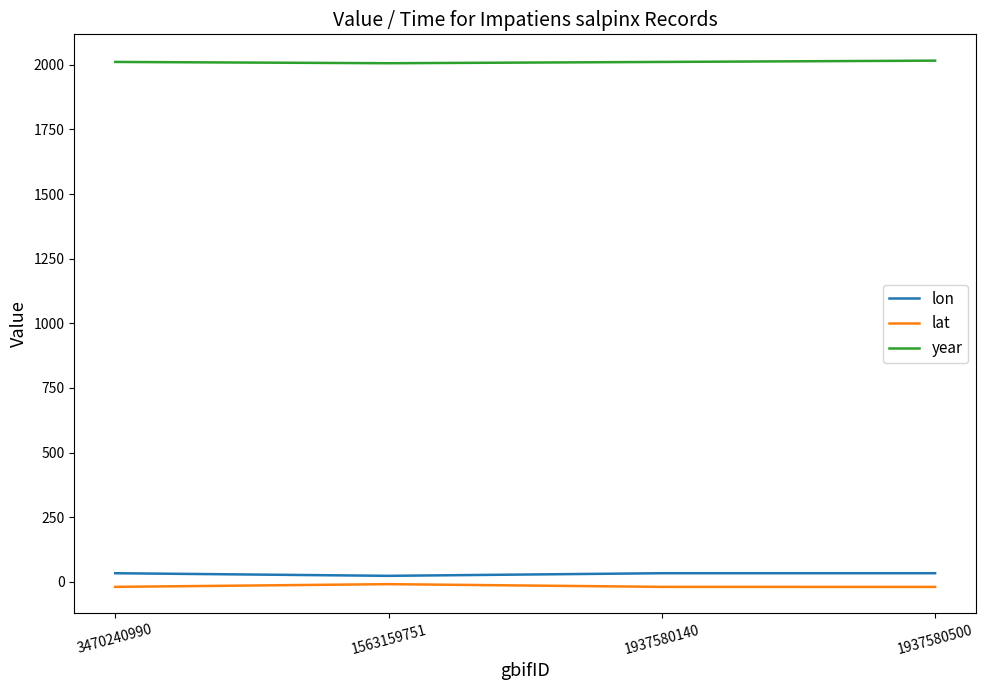

How many year values are between 2011 and 2016?

3